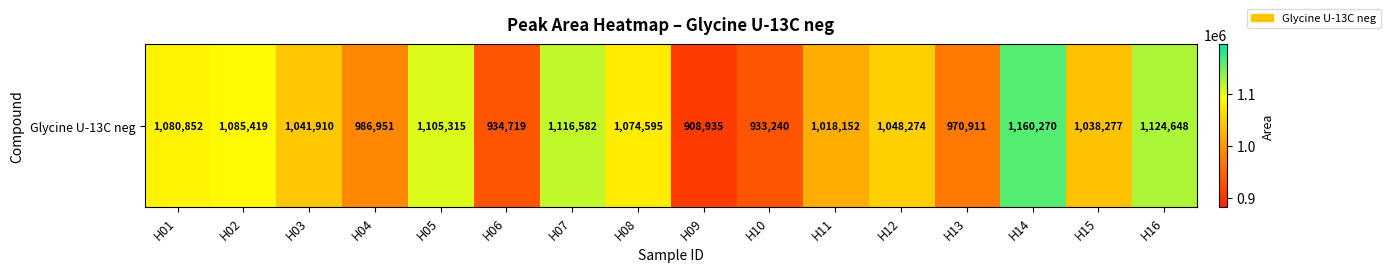

List the labels in order of value, largest first.

H14, H16, H07, H05, H02, H01, H08, H12, H03, H15, H11, H04, H13, H06, H10, H09